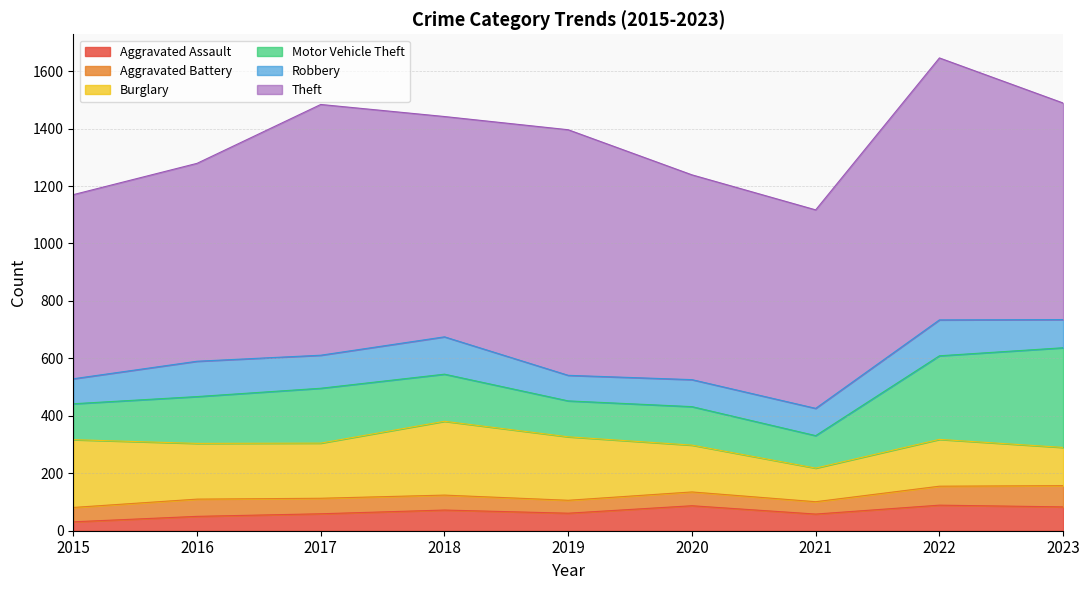

Which series has the largest total across all categories?

Theft